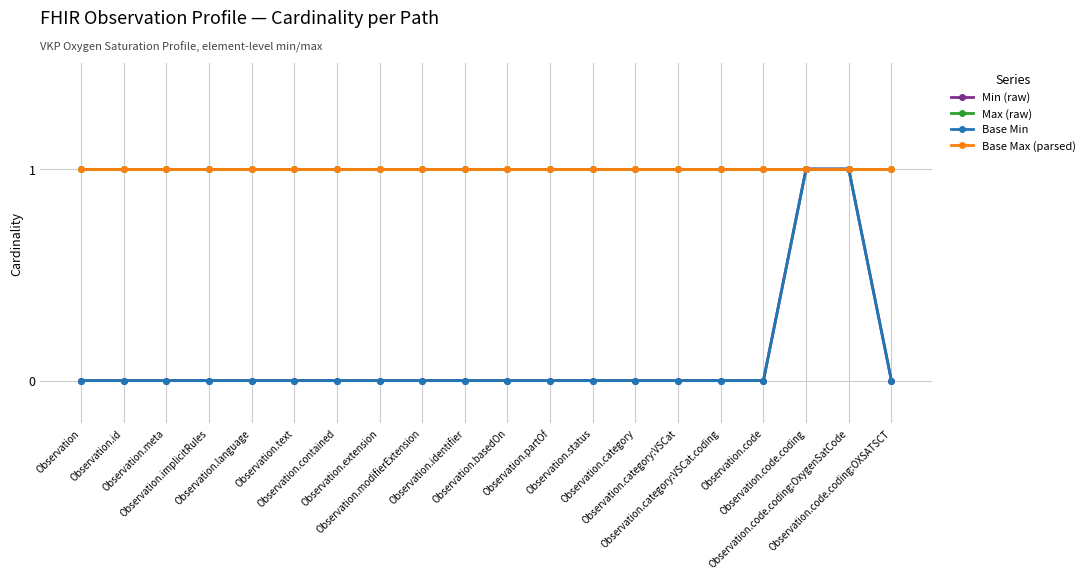

Reading left to right, transcribe all the data shown in this chart.

Min (raw): 0	0	0	0	0	0	0	0	0	0	0	0	0	0	0	0	0	1	1	0
Max (raw): 1	1	1	1	1	1	1	1	1	1	1	1	1	1	1	1	1	1	1	1
Base Min: 0	0	0	0	0	0	0	0	0	0	0	0	0	0	0	0	0	1	1	0
Base Max (parsed): 1	1	1	1	1	1	1	1	1	1	1	1	1	1	1	1	1	1	1	1